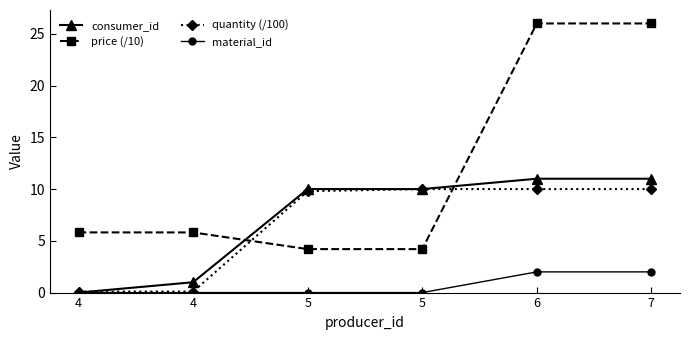

What is the difference between the highest and lowest values at 5?

10.0